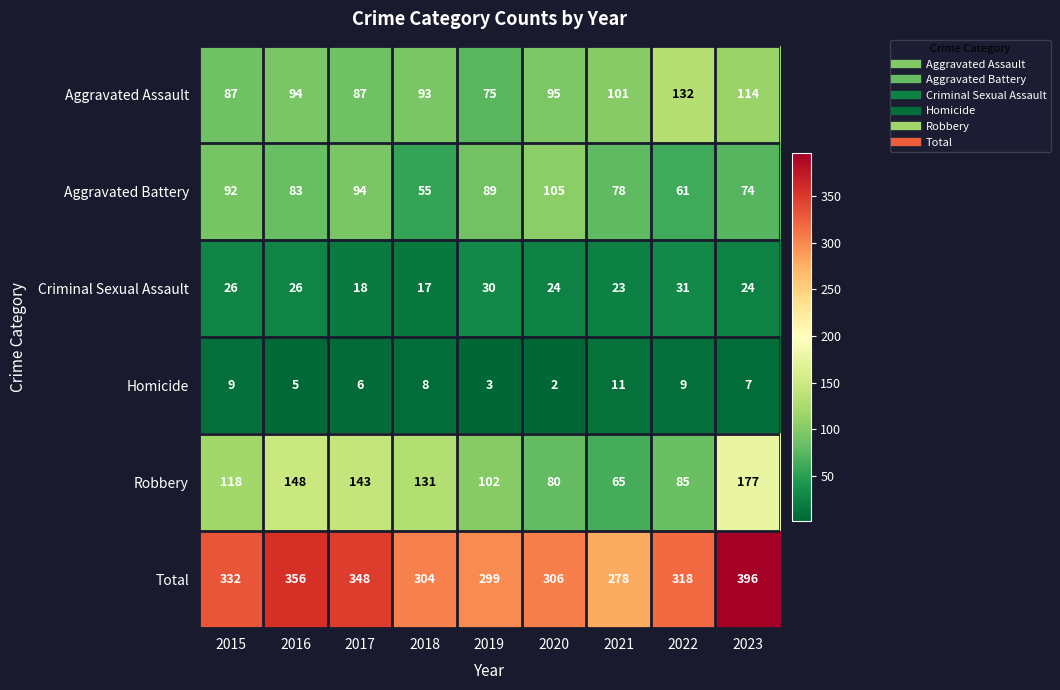

Rank the series at 2016 from lowest to highest value.

Homicide, Criminal Sexual Assault, Aggravated Battery, Aggravated Assault, Robbery, Total